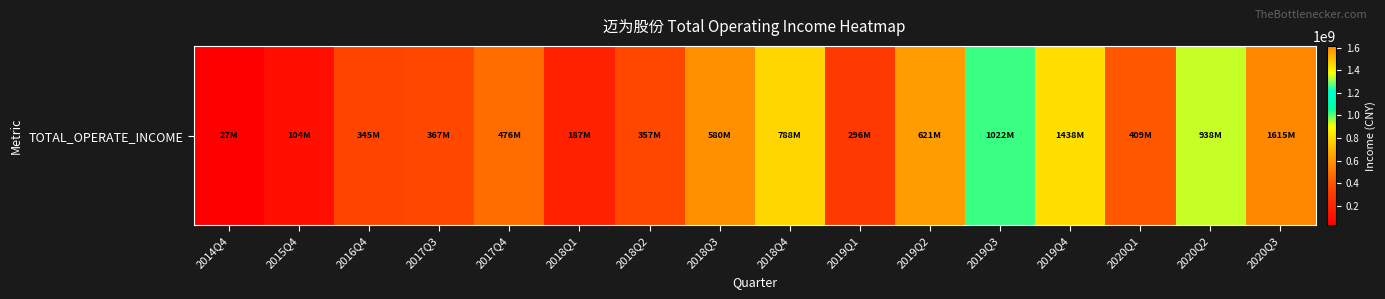

Approximately how many times larger is the value at 2017Q3 compared to 2018Q2?

1.0